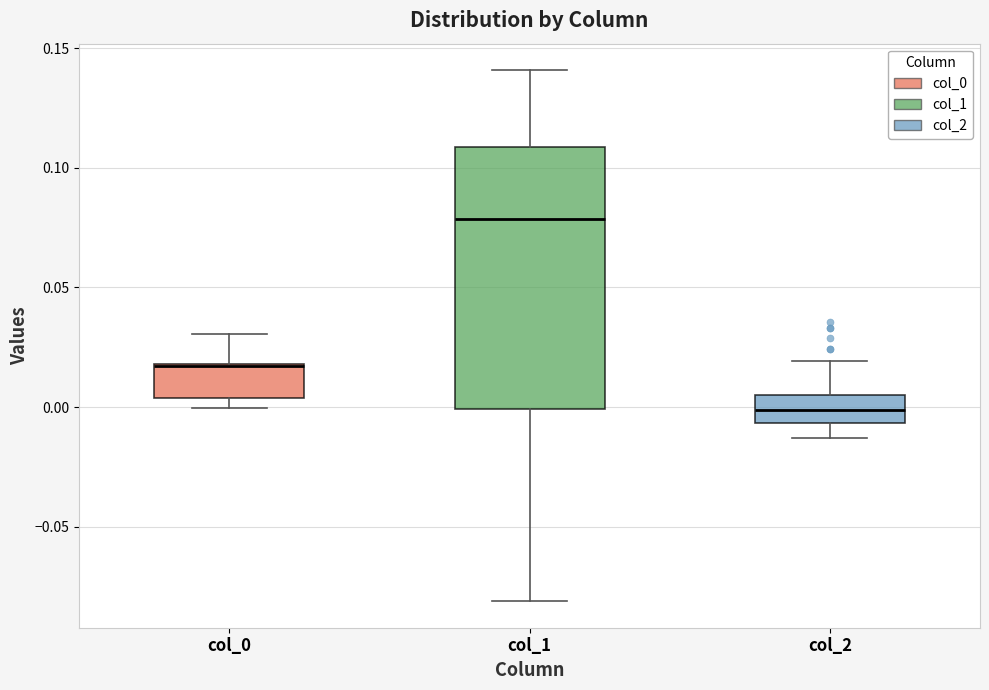

Reading left to right, transcribe this box plot: for each box, give where its median line is, the range the box spans, and where its two whiskers end, as read against the y-axis. The values are not printed on the chart, so give them approximately, as read against the axis.

col_0: median 0.015, box 0.005 to 0.020, whiskers 0.000 to 0.030
col_1: median 0.080, box 0.000 to 0.110, whiskers -0.080 to 0.140
col_2: median 0.000, box -0.005 to 0.005, whiskers -0.015 to 0.020